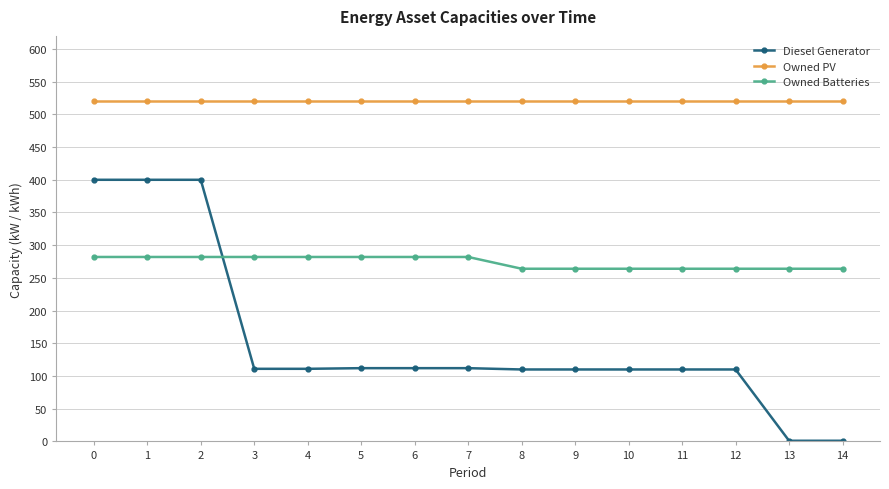

How many lines are shown in the chart?

3